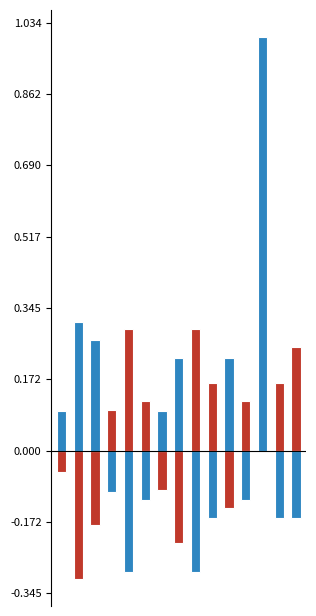

Which category has the highest value across all series?

12